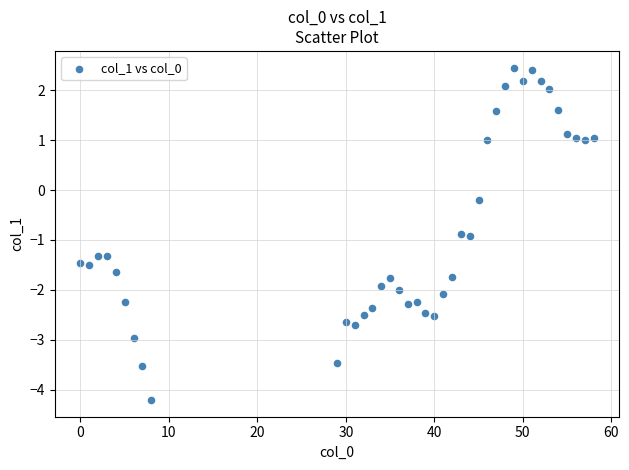

What is the range of Y values (max minus min)?

6.7